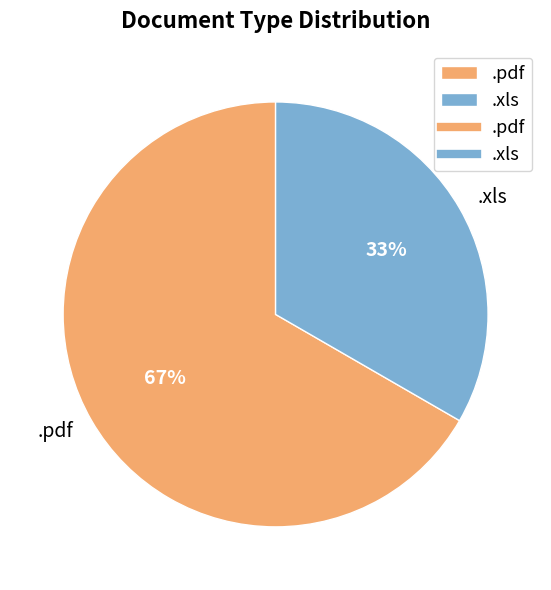

What is the smallest slice in the pie chart?

.xls